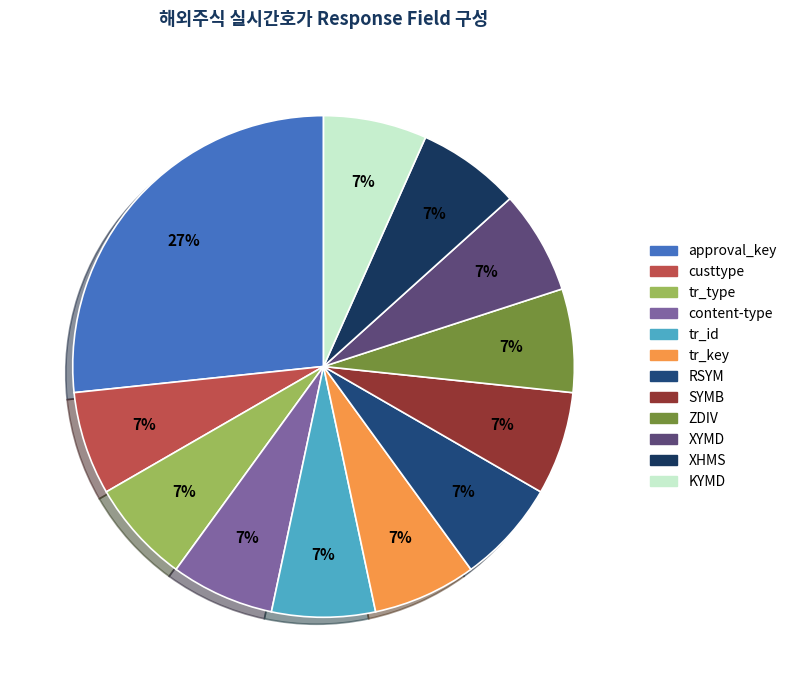

How many slices are in this pie chart?

12